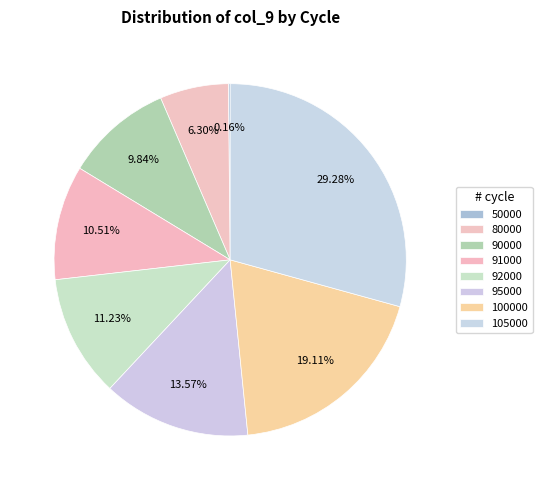

Rank the categories by value from highest to lowest.

105000, 100000, 95000, 92000, 91000, 90000, 80000, 50000